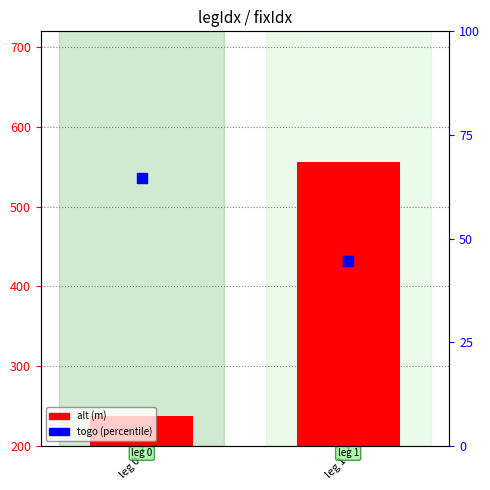

Is the value of alt at leg 0 greater than the value of togo at leg 1?

Yes